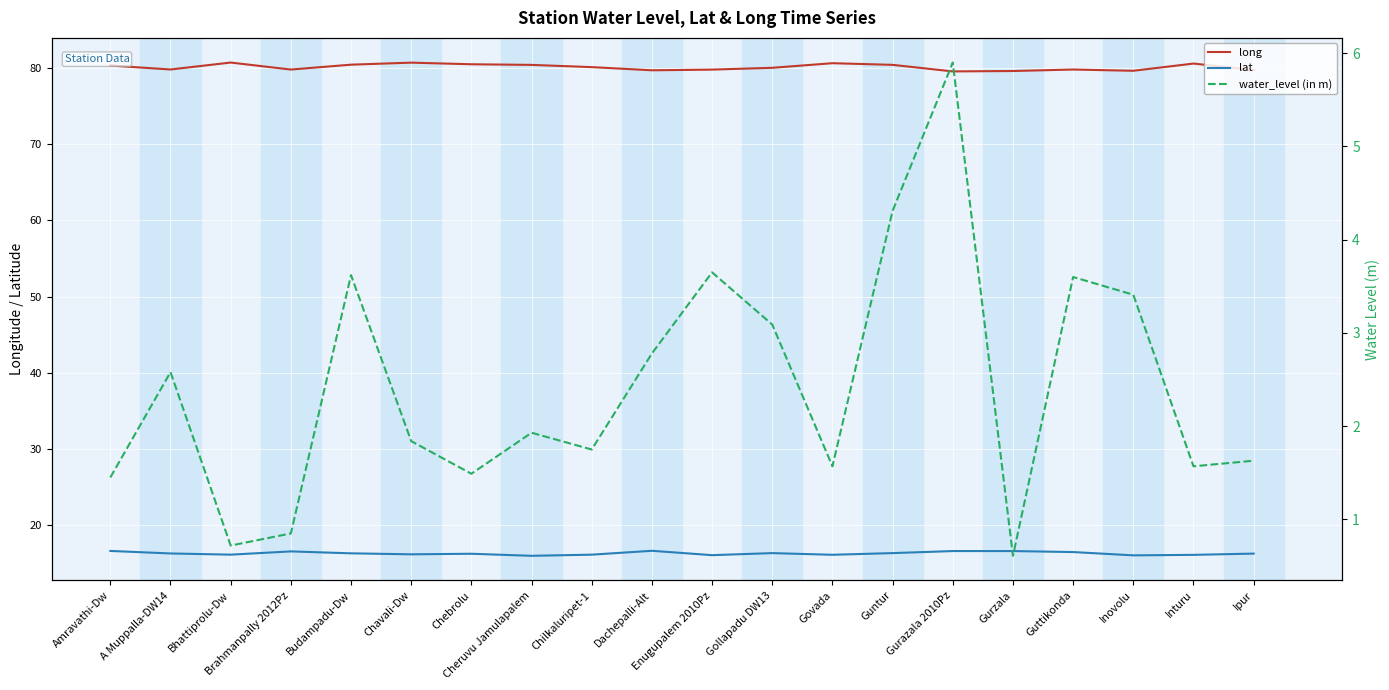

What is the difference between the second highest and minimum values in the long series?

1.2